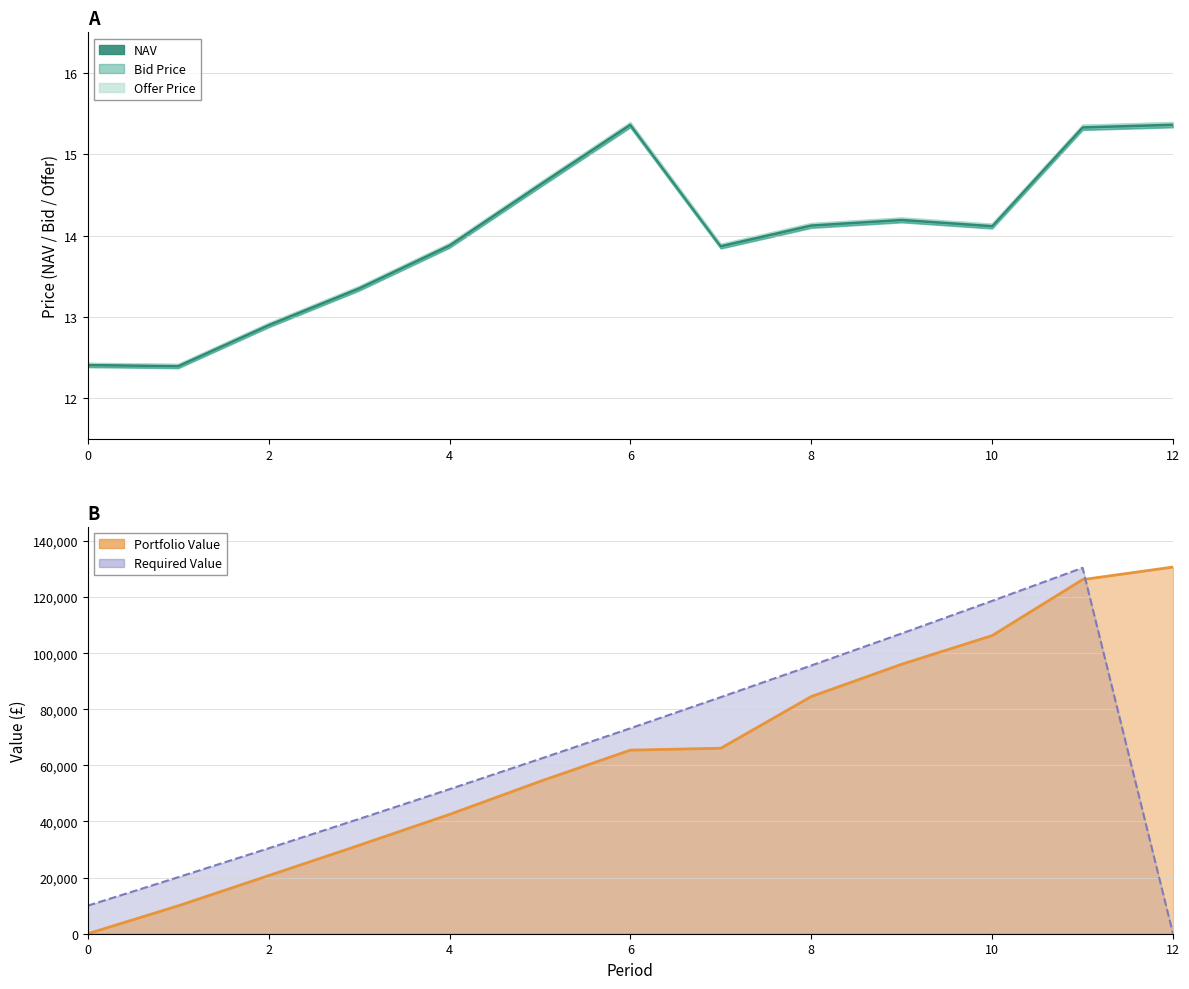

What value does the Portfolio Value series have at 10?

106260.8